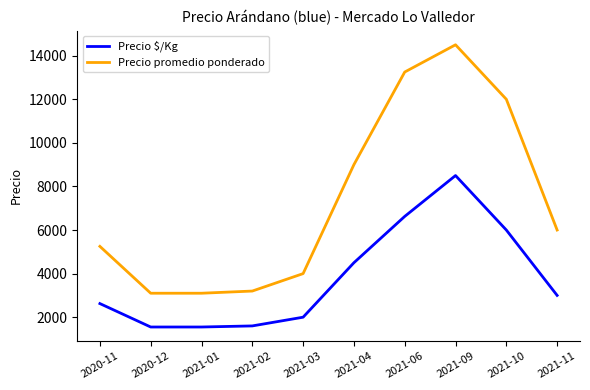

What is the total value across all series at 2021-09?

23000